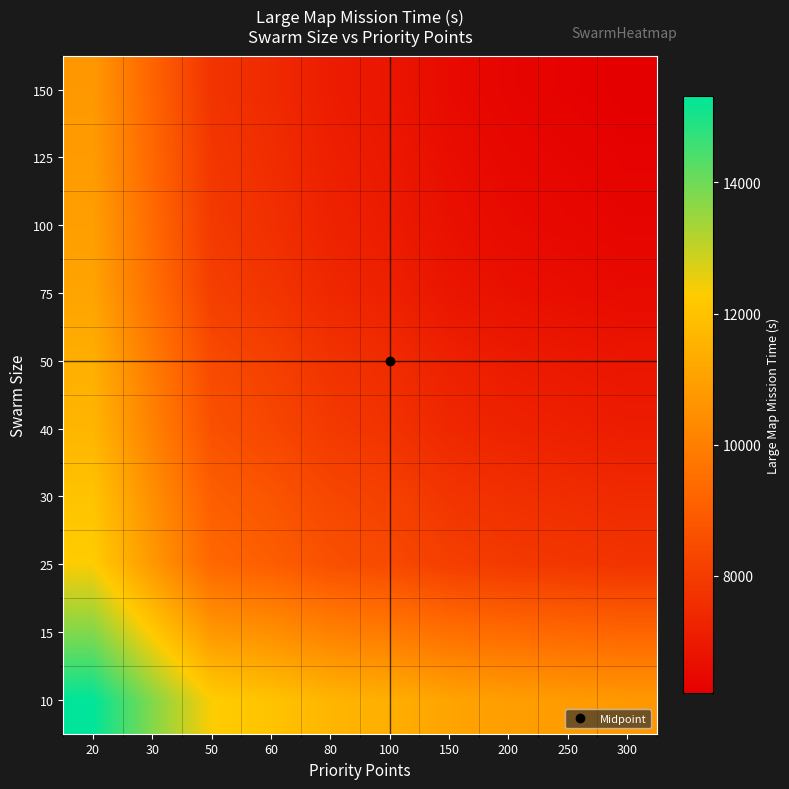

Between 20 and 250, which is larger?

20